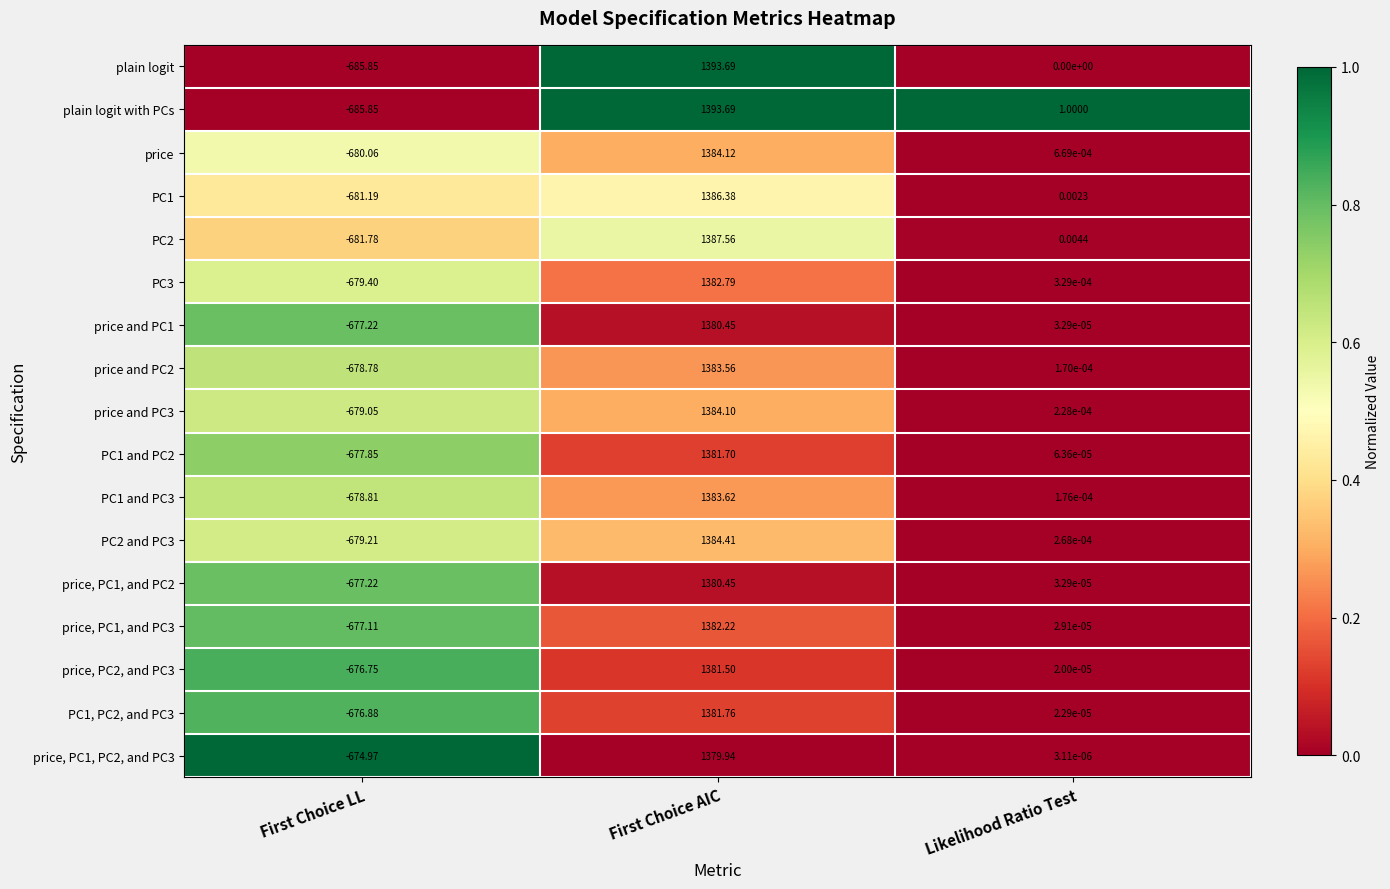

What is the total value across all series at First Choice LL?

-11548.0